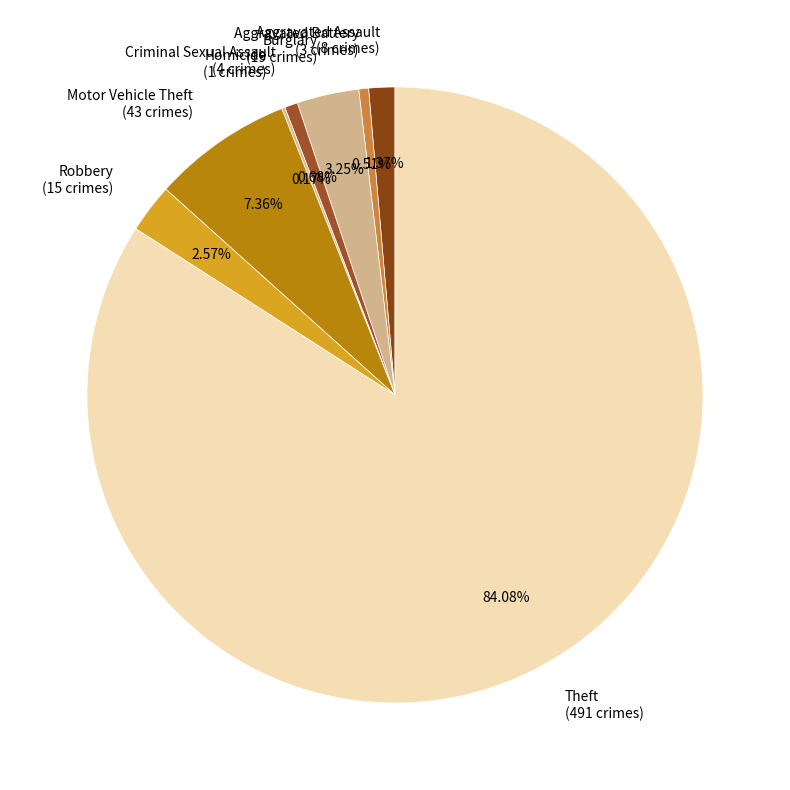

Approximately how many times larger is the value at Robbery compared to Aggravated Battery?

5.0